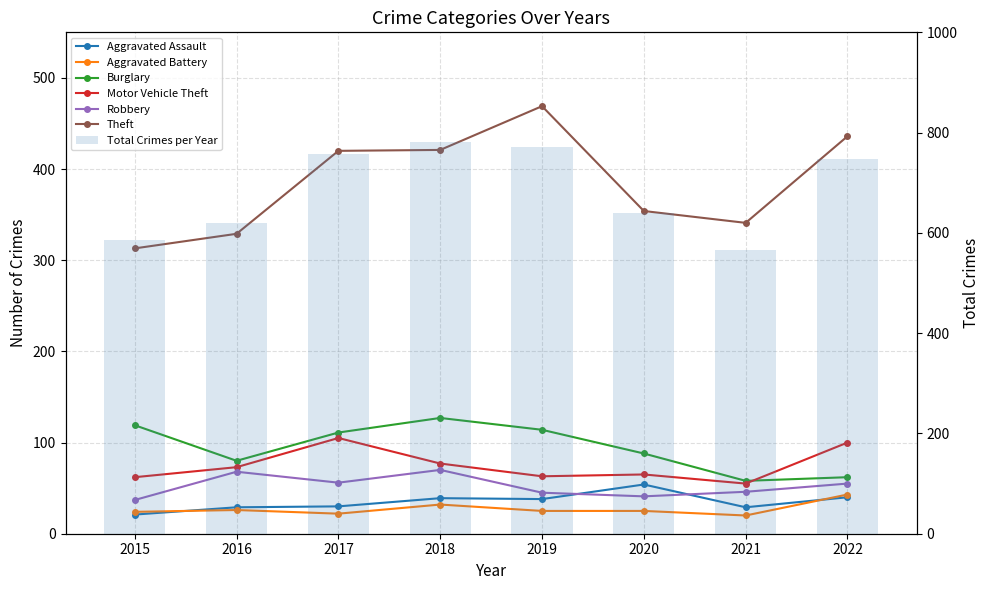

What is the value of the Theft bar at the 7th from the left?

341